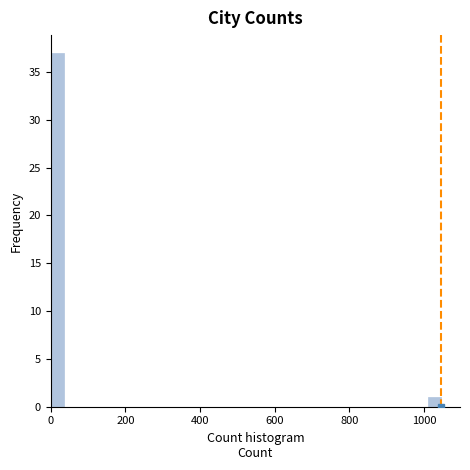

Around what value on the x-axis is the tallest bar? Give the approximate position of its centre, as read against the axis.

20